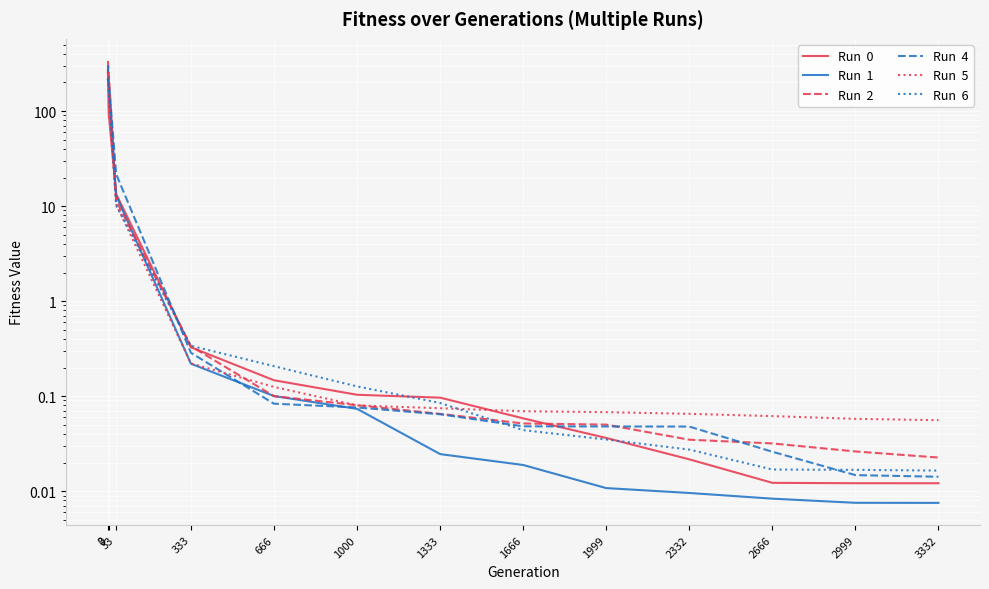

Rank the series by their maximum value, from lowest to highest.

Run  1, Run  6, Run  5, Run  0, Run  4, Run  2